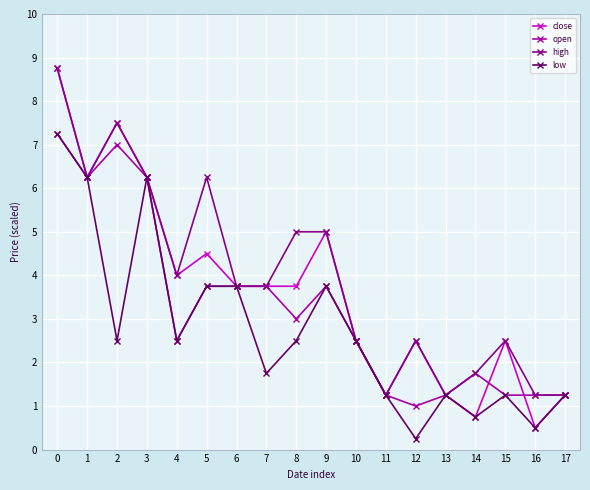

Does the chart display data point markers on the line(s)?

Yes